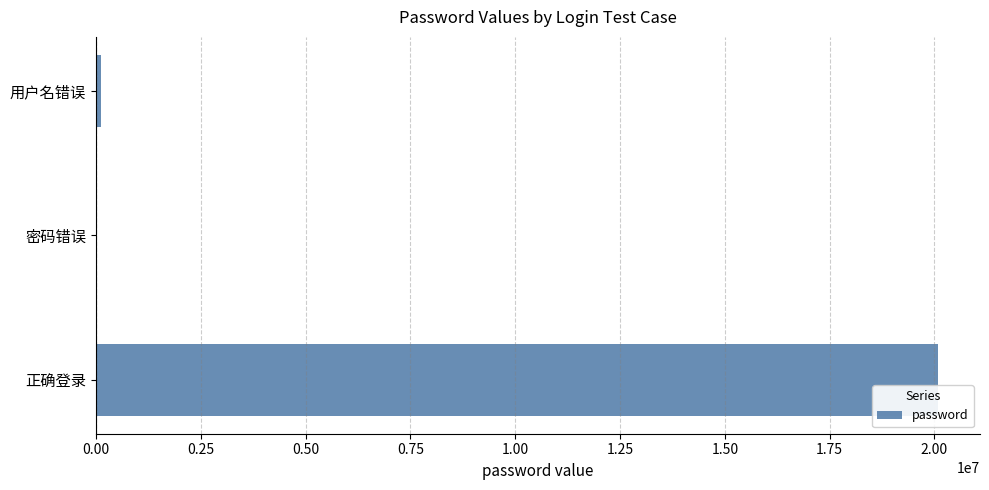

What is the greatest value displayed?

20082011